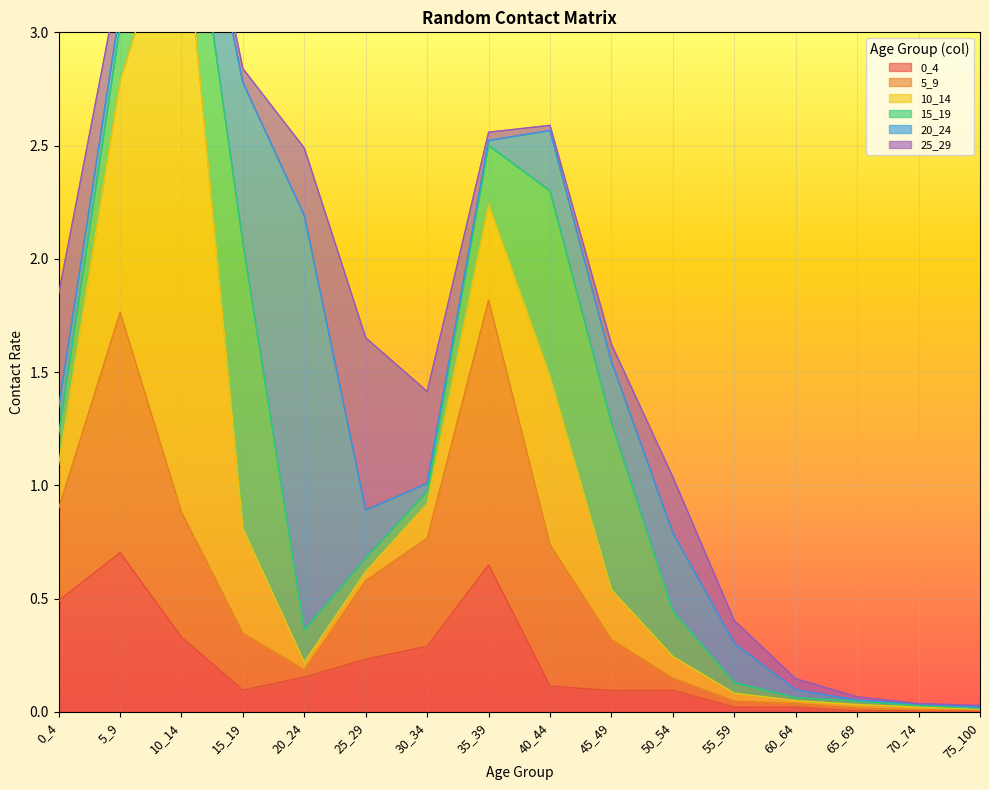

What is the sum of all 25_29 values?

2.8